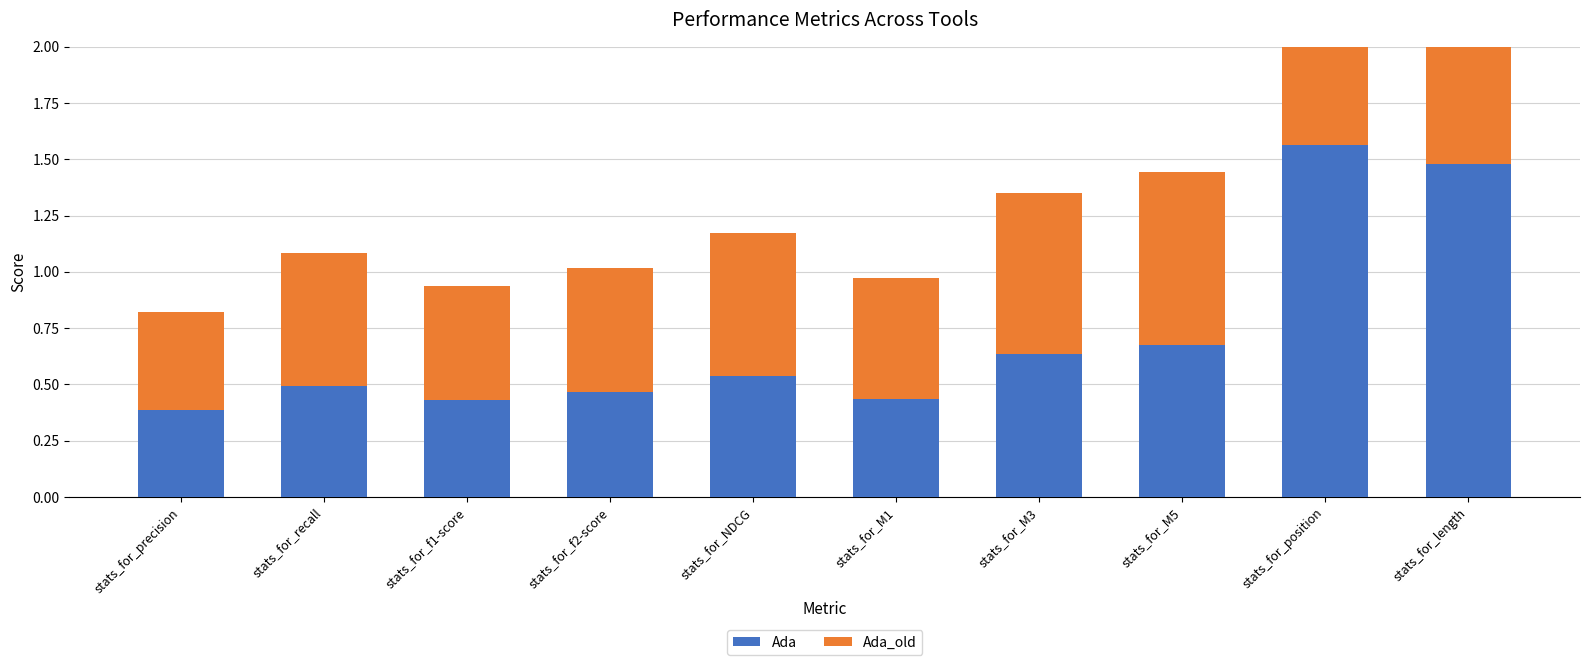

What is the value of the Ada bar at the 9th from the left?

1.6